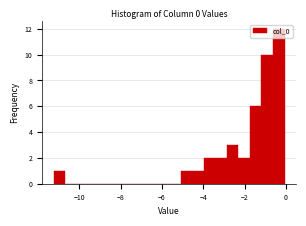

Around what value on the x-axis is the tallest bar? Give the approximate position of its centre, as read against the axis.

-0.4